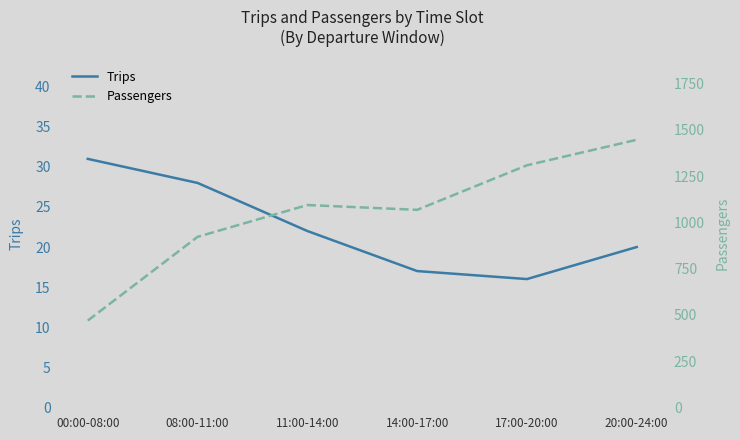

How many Passengers values are between 922 and 1309?

4